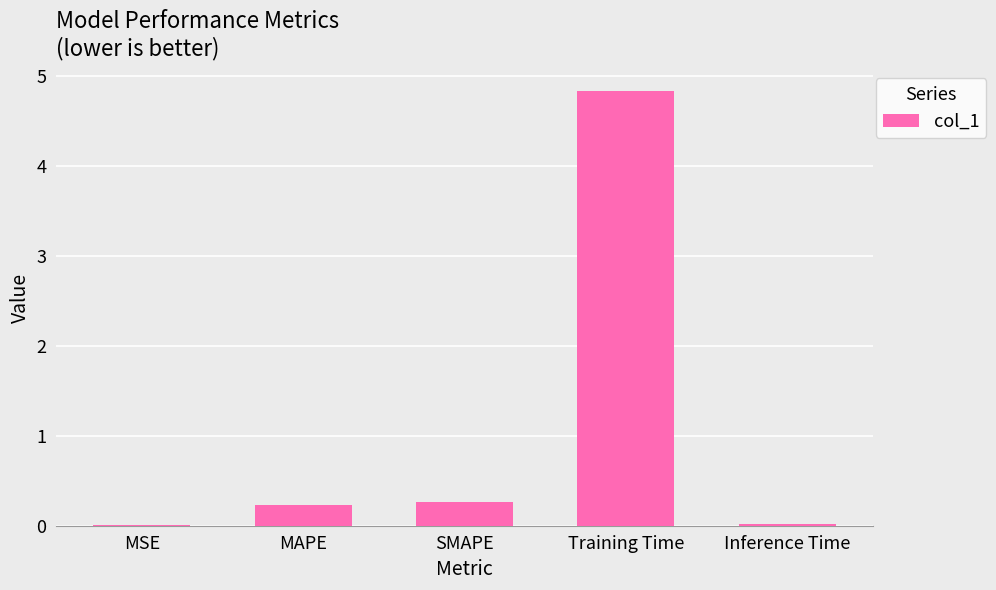

Are the bars grouped side by side (vs. stacked)?

No